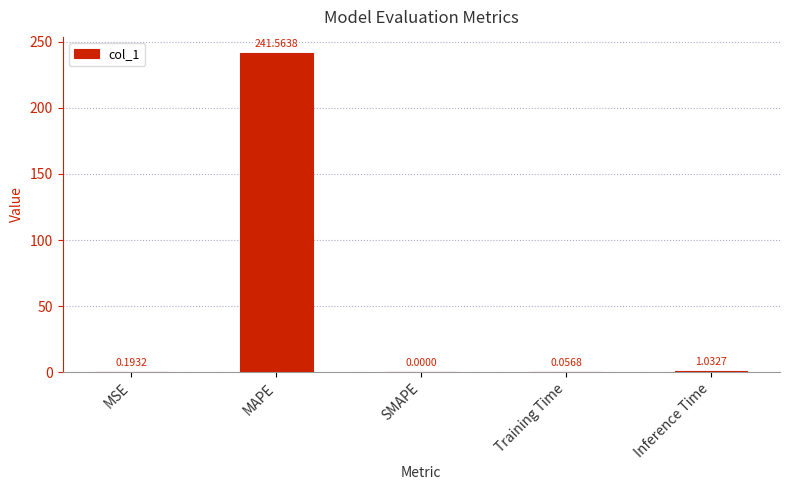

Are the bars horizontal?

No